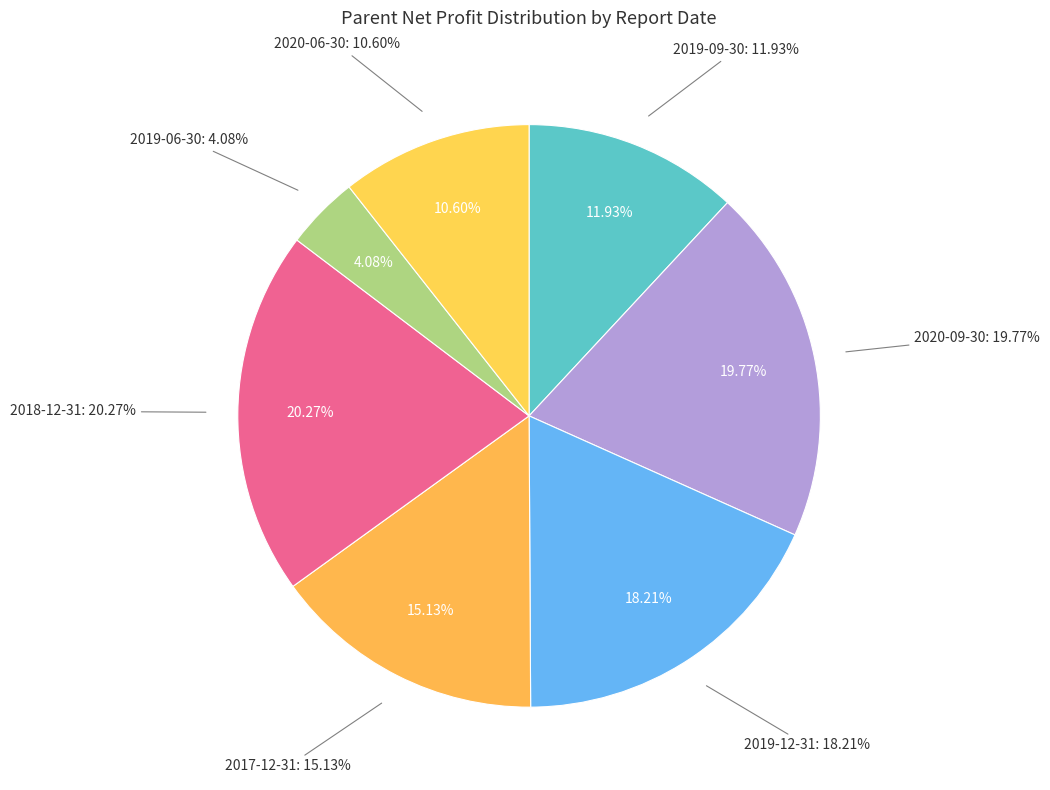

Is 2017-12-31 the majority of the pie?

No